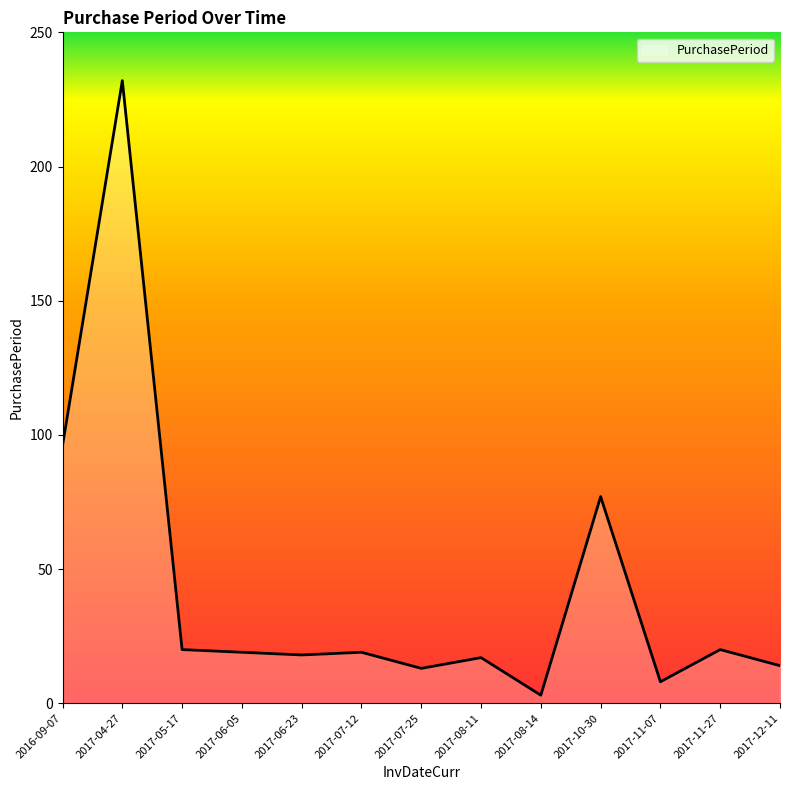

How many lines are shown in the chart?

1